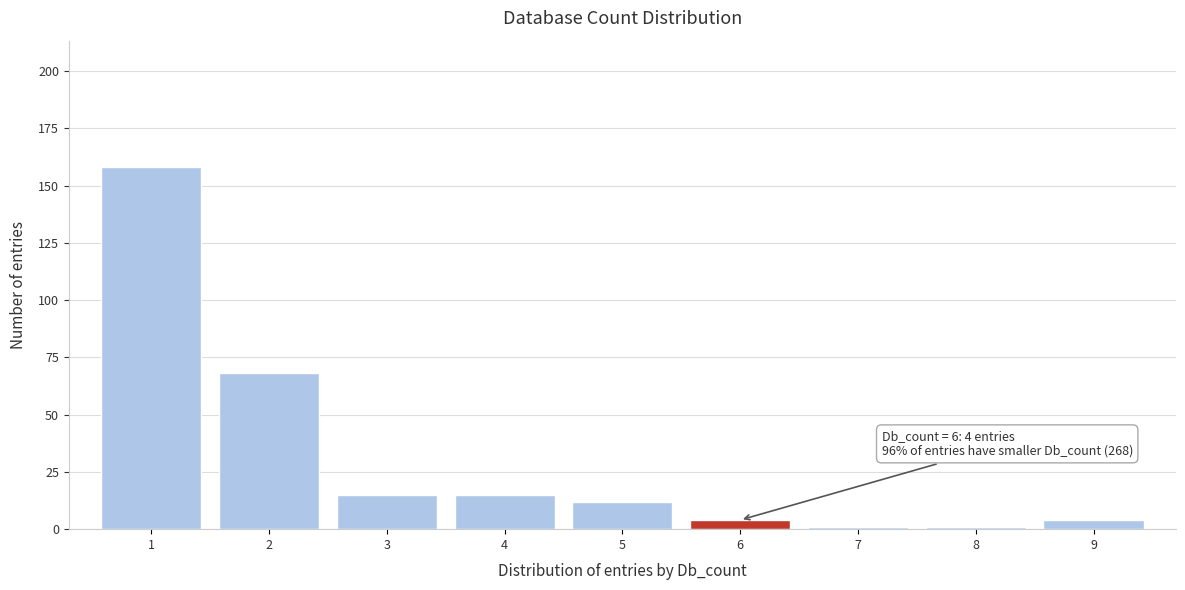

Reading left to right, list all the values displayed in this chart.

158	68	15	15	12	4	1	1	4